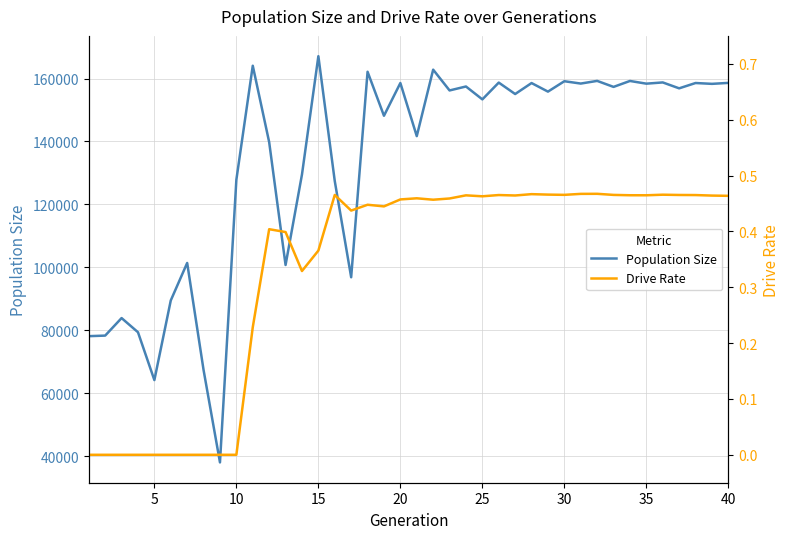

The value of Population Size at 38 is 63156.6. True or false?

False